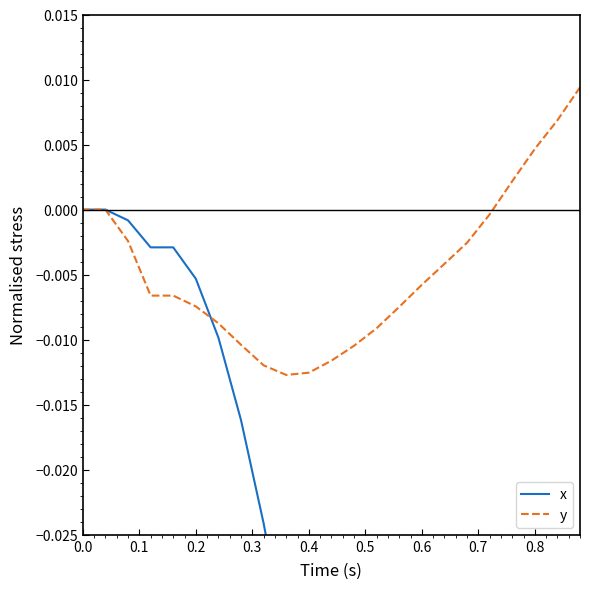

Is the value of x at 0.8 greater than the value of y at 0.0?

No